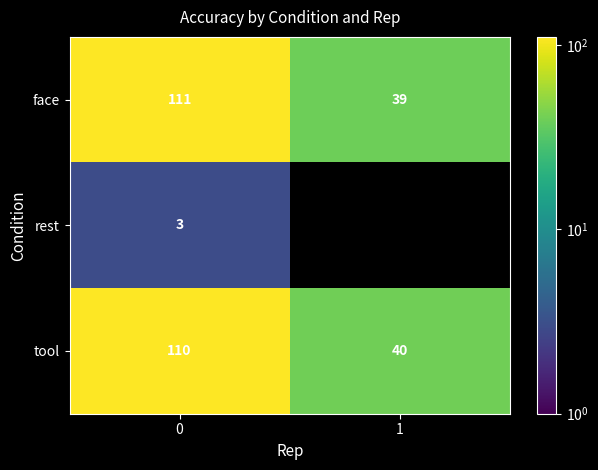

The value of rest at 0 is 1. True or false?

False